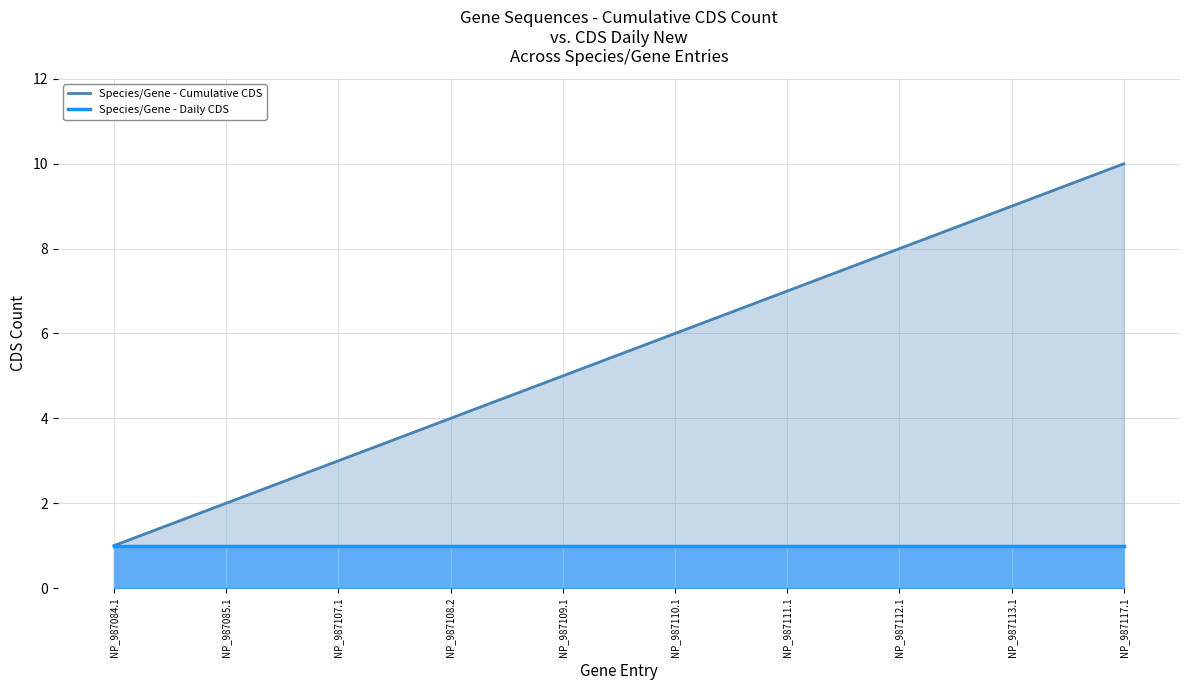

Which category has the highest value across all series?

NP_987117.1